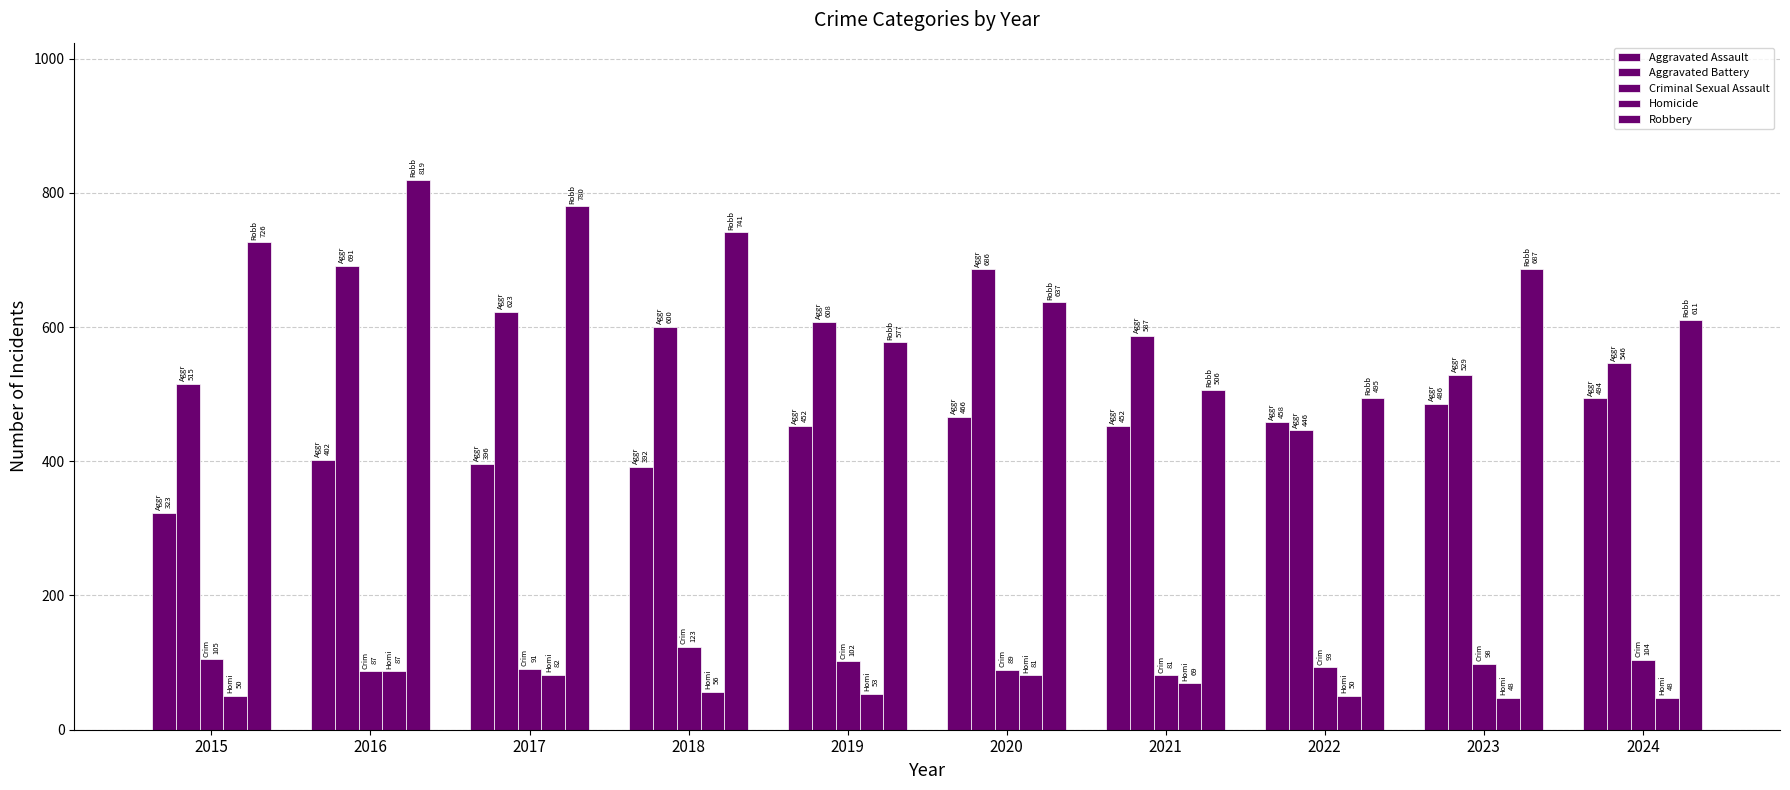

What is the value of the Aggravated Battery bar at the 7th from the left?

587